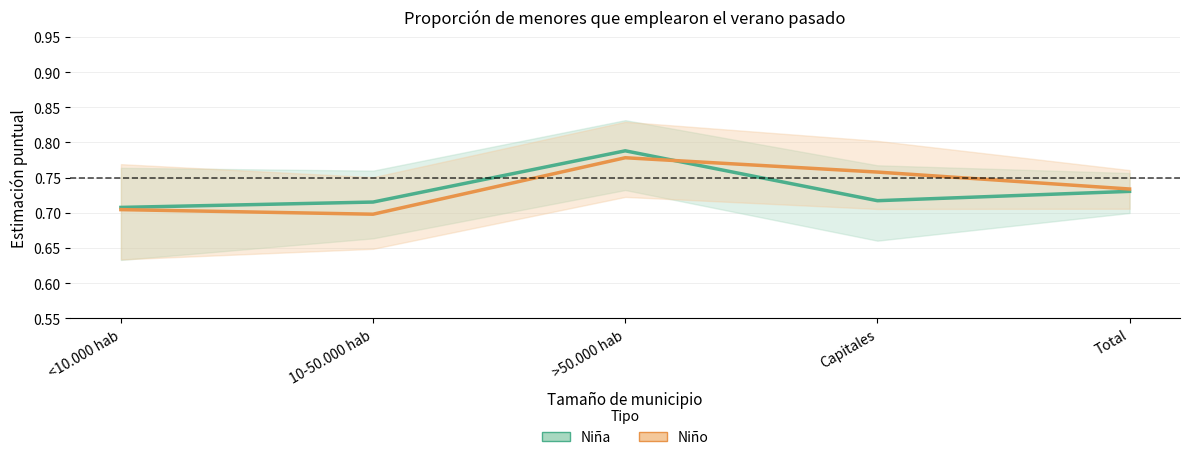

What is the label of the 2nd point from the left?

10-50.000 hab